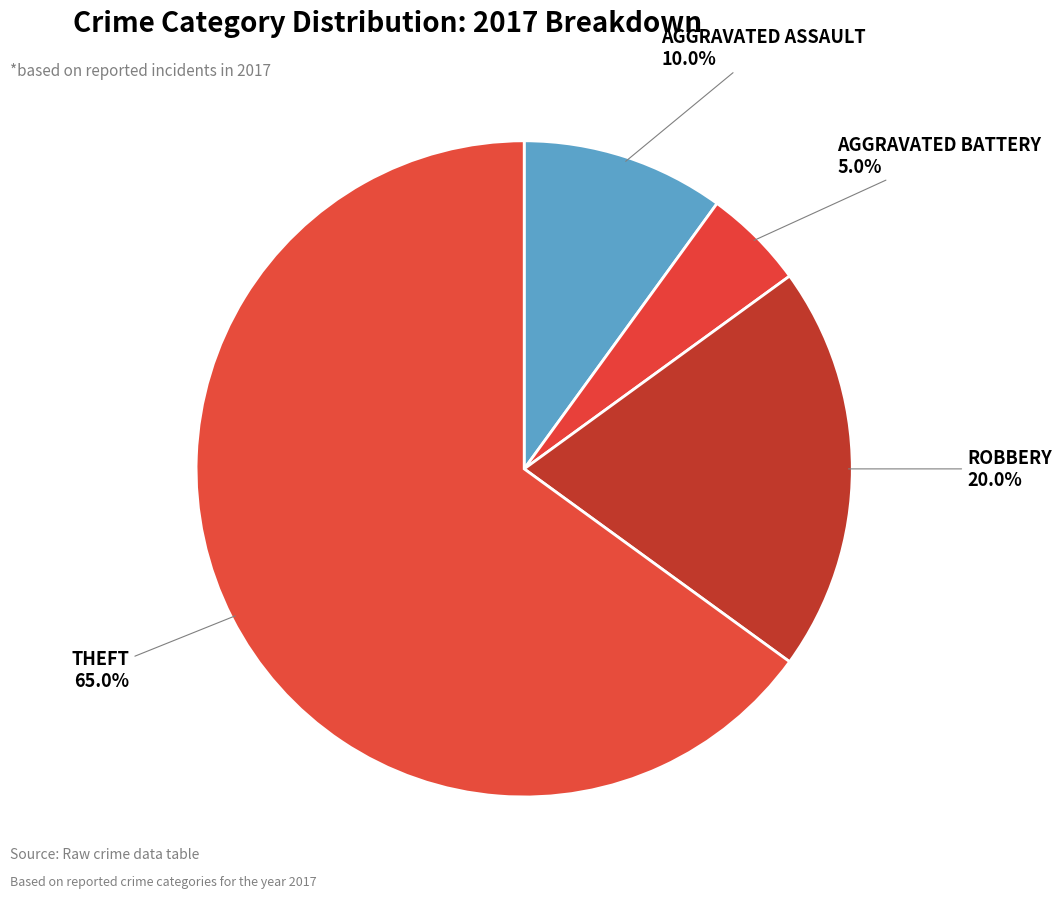

How many slices are in this pie chart?

4